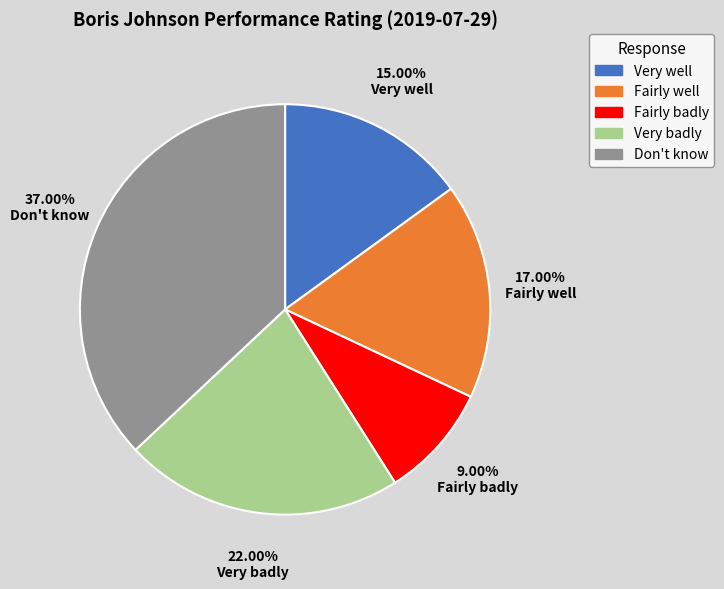

Is there any slice that represents more than half of the pie?

No